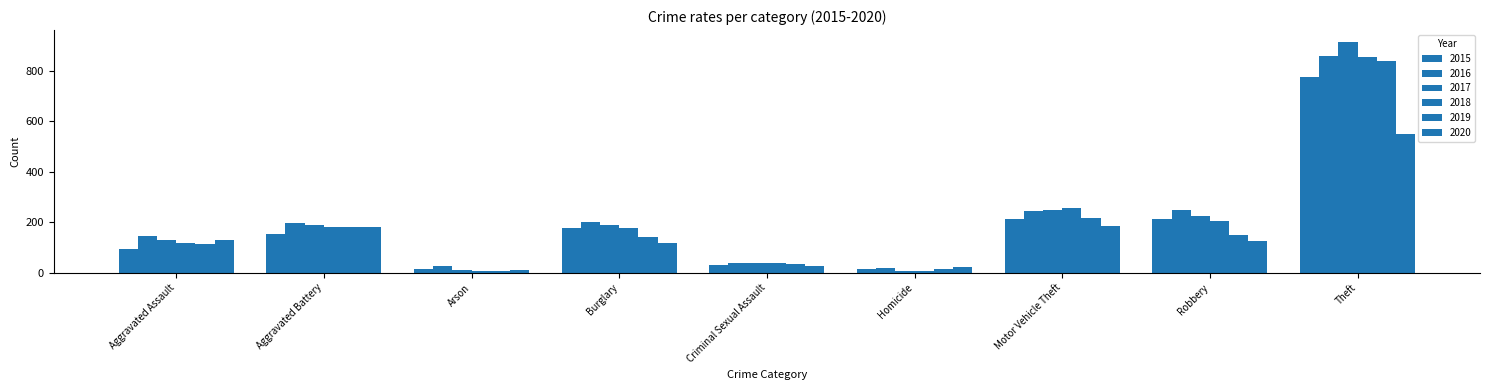

Is the value of 2018 at Robbery greater than the value of 2019 at Arson?

Yes